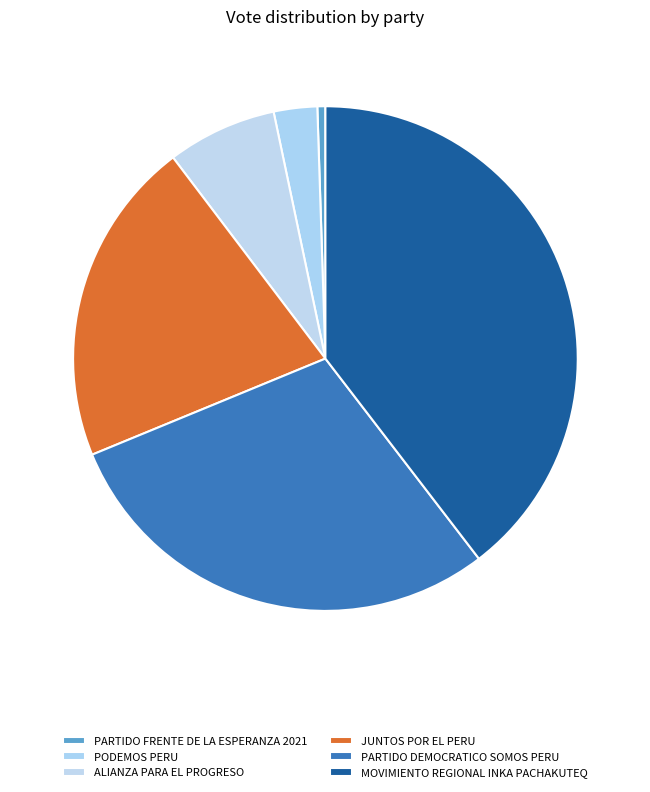

How many segments does this pie chart have?

6